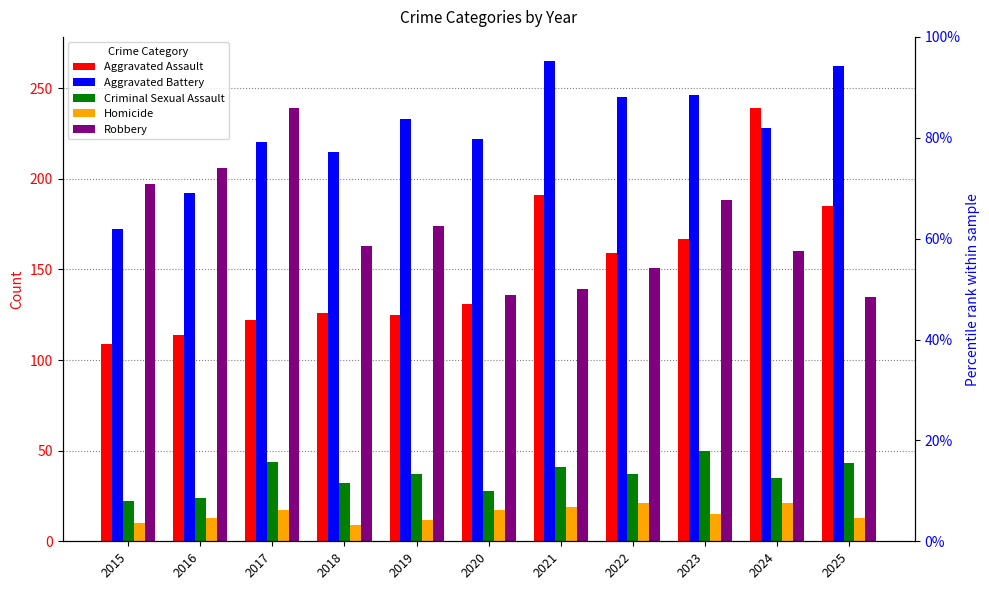

At which label does Aggravated Battery reach its peak?

2021